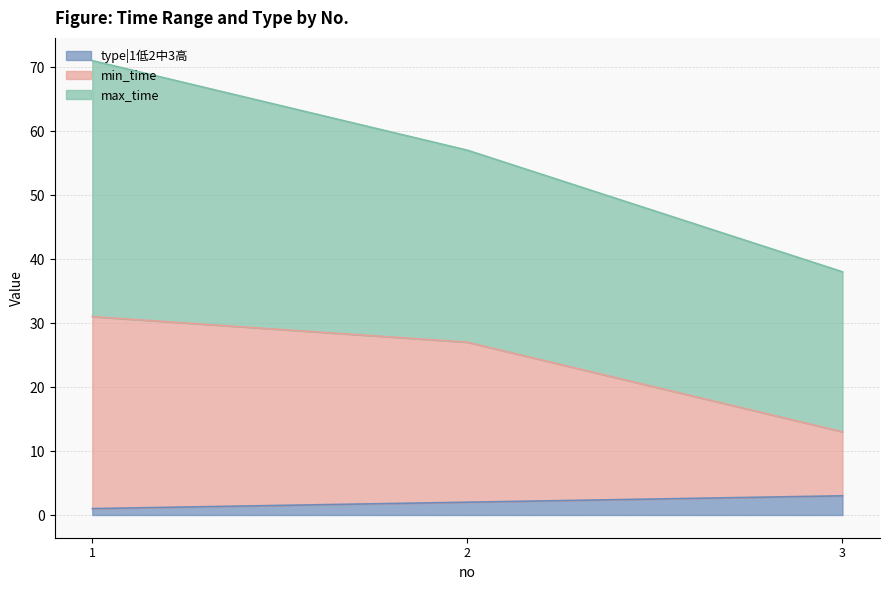

The value of type|1低2中3高 at 2 is 2. True or false?

True